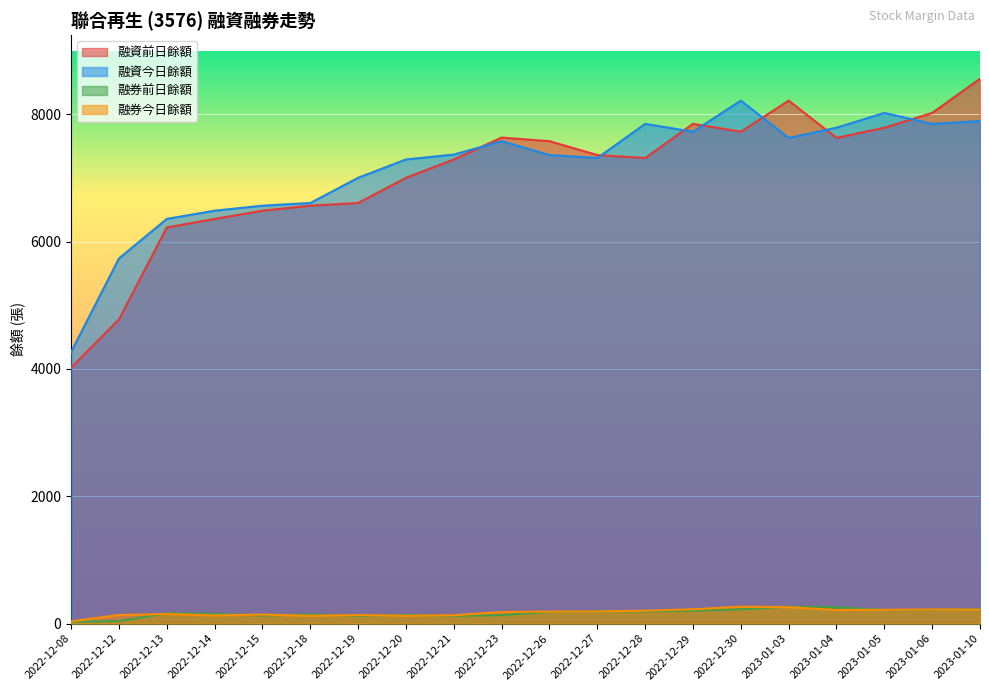

How many lines are shown in the chart?

4